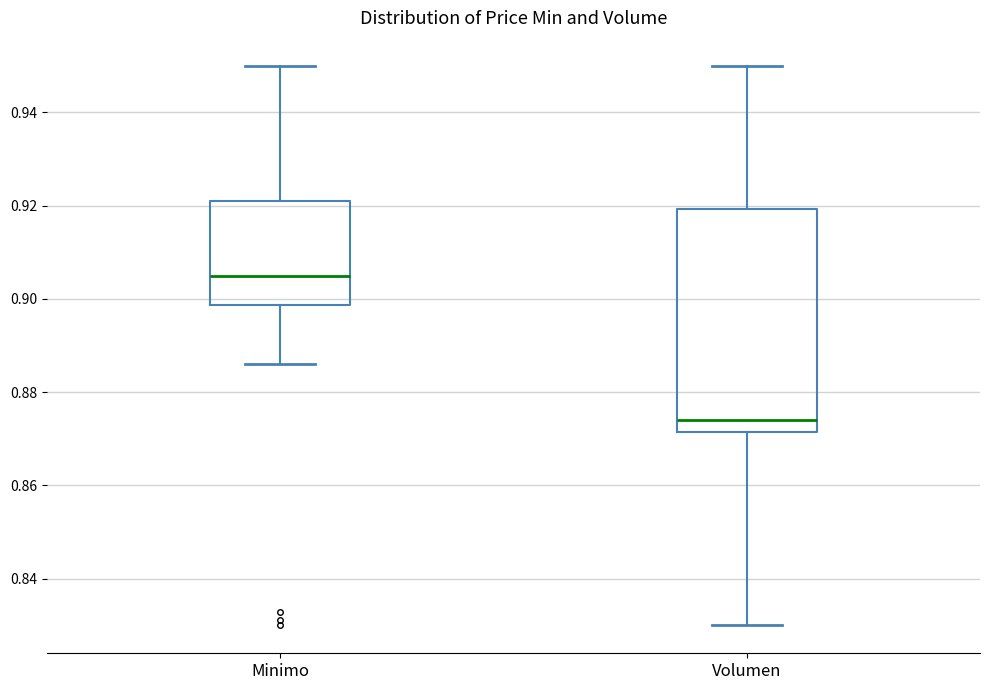

Comparing the boxes themselves (not the whiskers), which one is the tallest?

Volumen